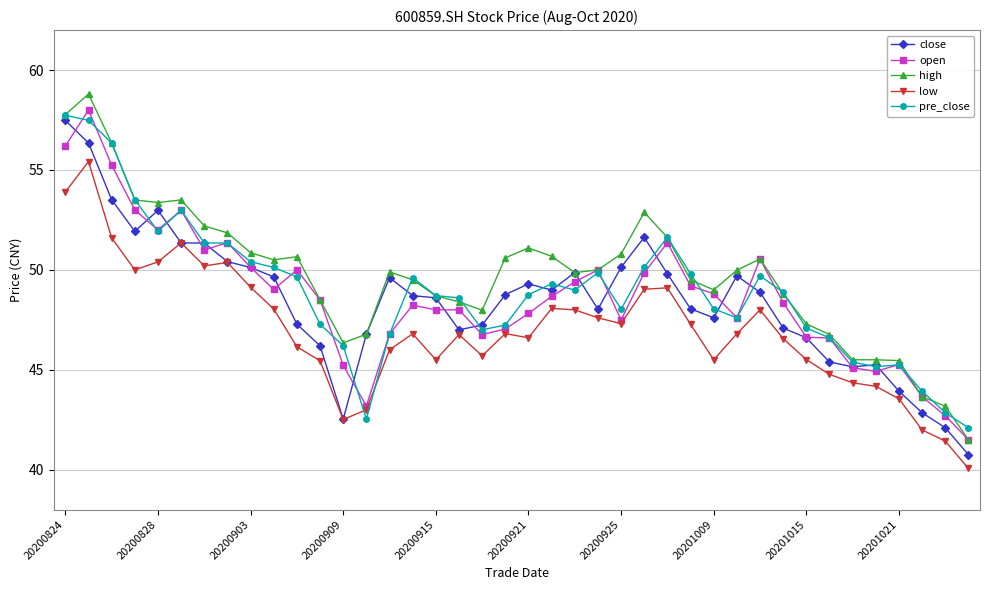

True or false: pre_close has more than 0 points higher than both neighbors.

True